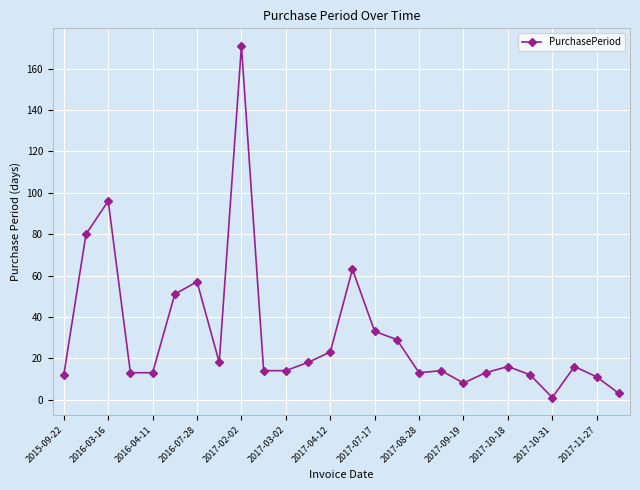

What is the value of the 1st point from the left?

12